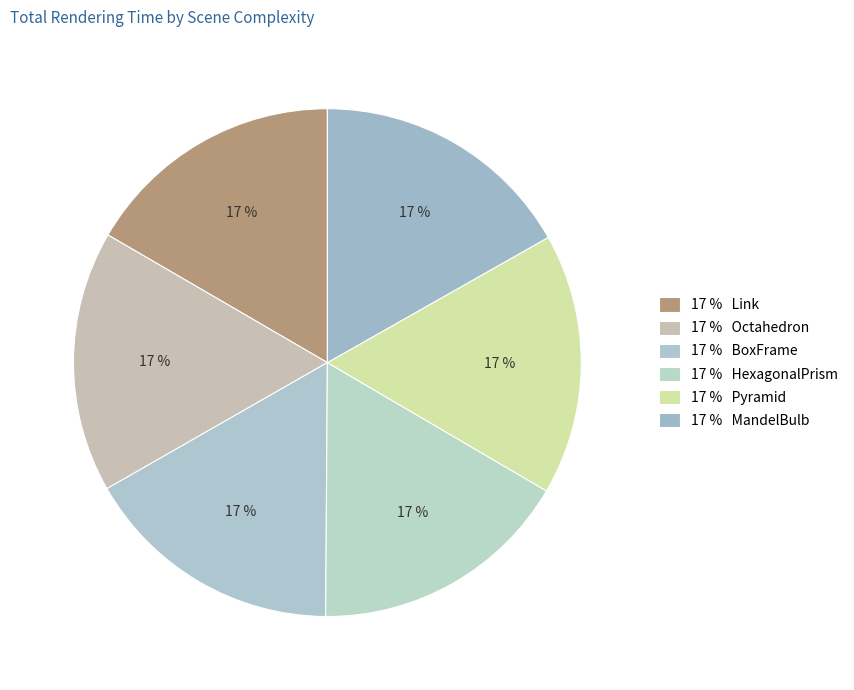

Does any single category account for the majority?

No